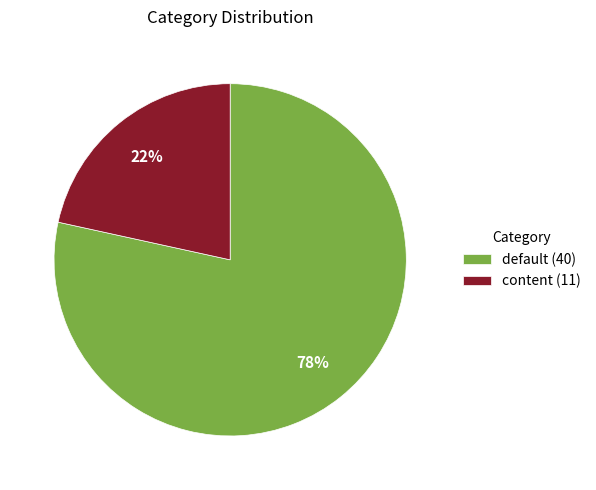

Between default (40) and content (11), which is larger?

default (40)